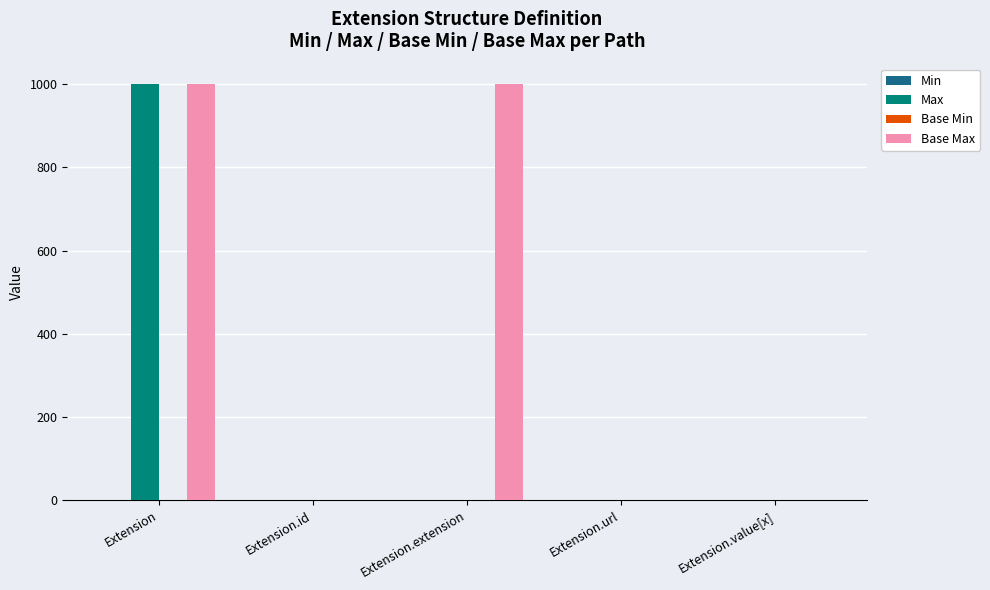

How many categories are shown in the chart?

5